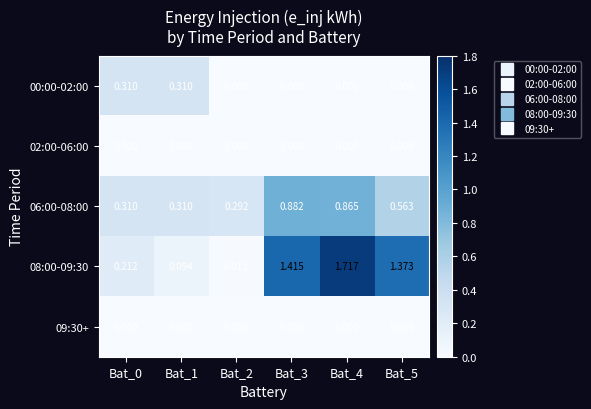

How many data points does each series have?

6